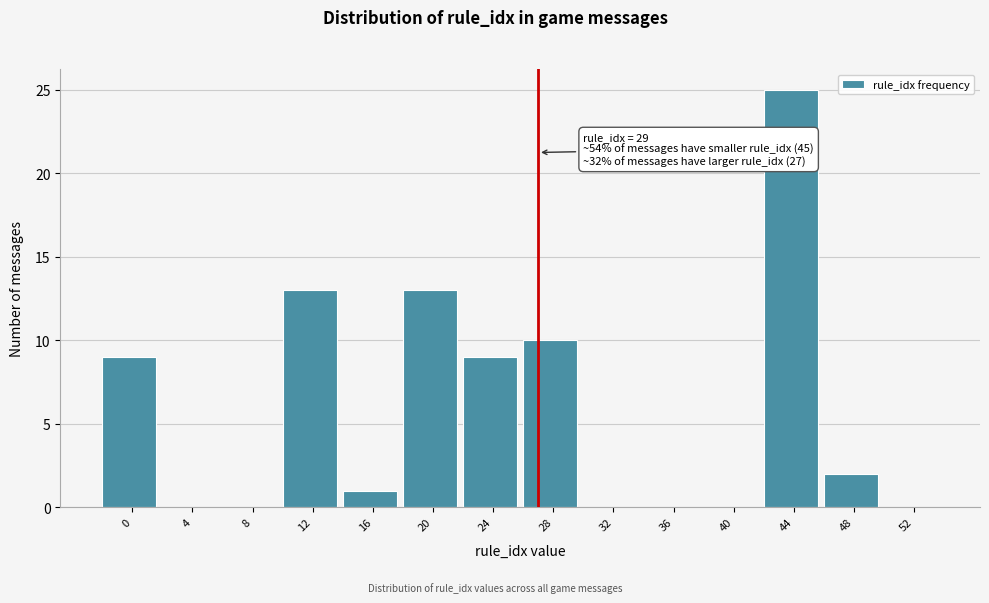

Reading left to right, extract all data points from this chart.

0=9	4=0	8=0	12=13	16=1	20=13	24=9	28=10	32=0	36=0	40=0	44=25	48=2	52=0